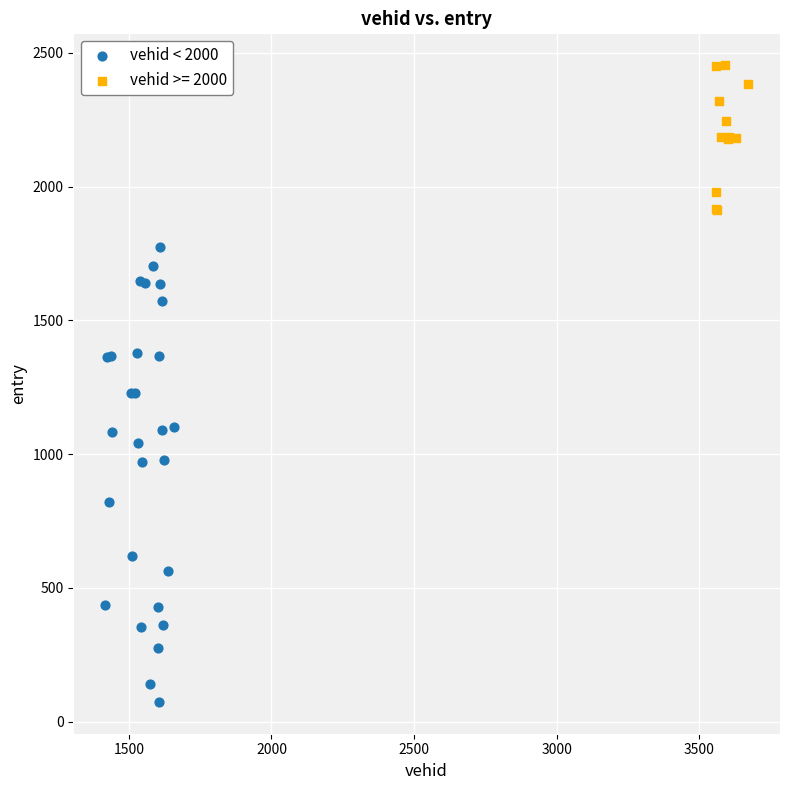

Which series reaches the maximum Y coordinate?

vehid >= 2000